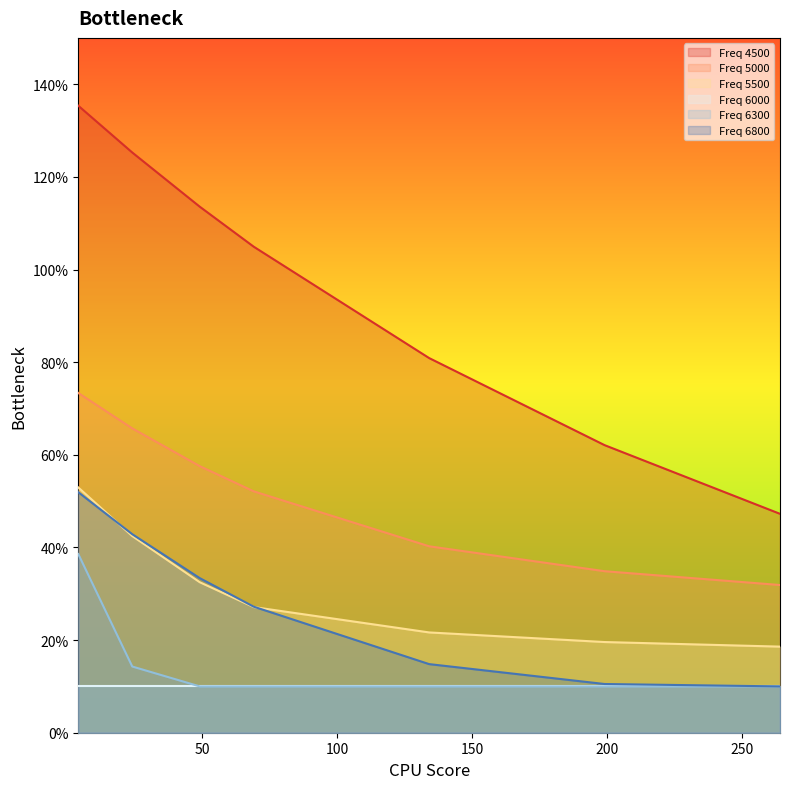

Which category has the lowest value across all series?

49